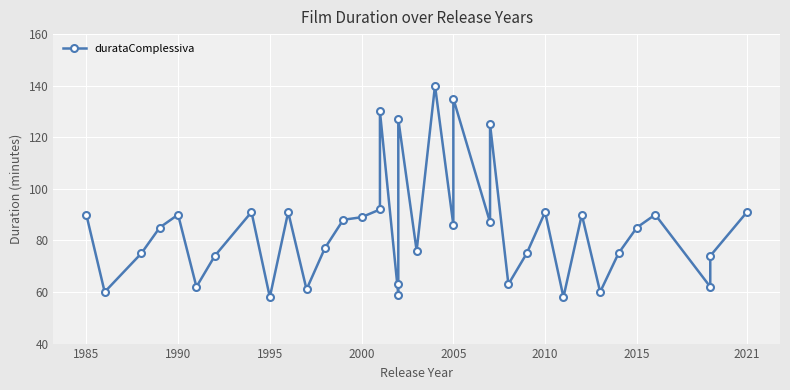

Reading left to right, what are all the values shown in this chart?

90	60	75	85	90	62	74	91	58	91	61	77	88	89	92	130	59	63	127	76	140	86	135	87	125	63	75	91	58	90	60	75	85	90	62	74	91